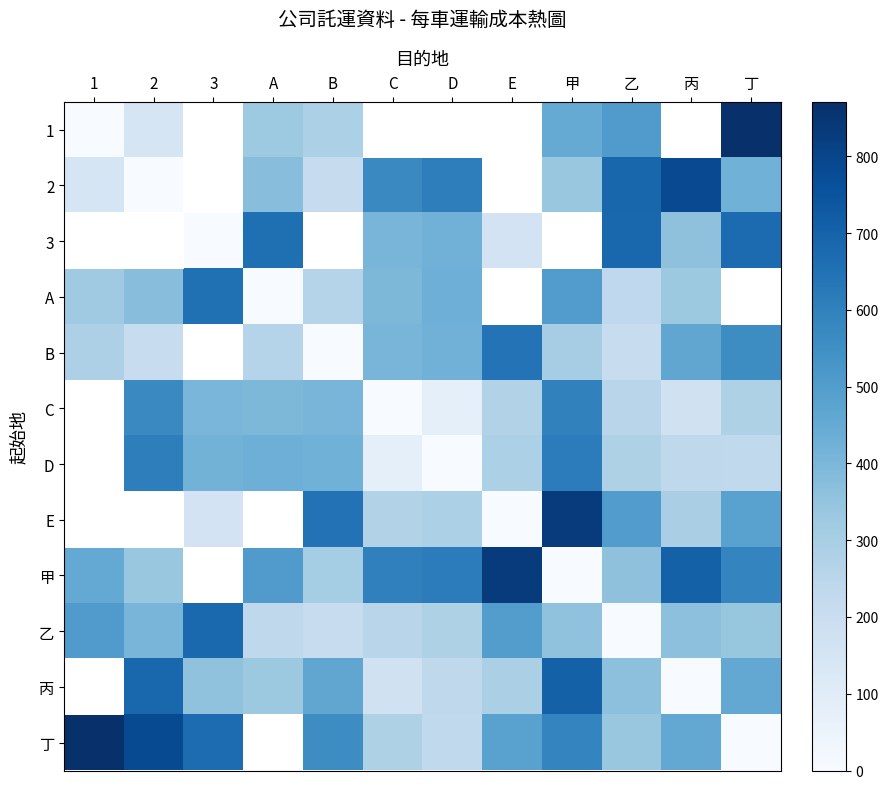

What value does the E series have at D?

288.0